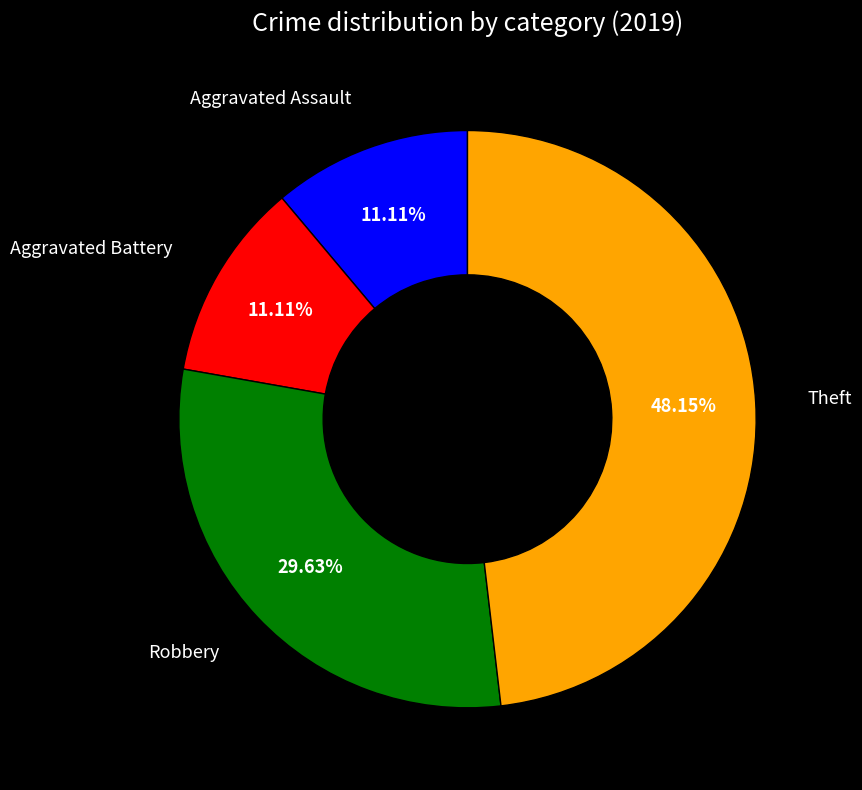

Does any single category account for the majority?

No